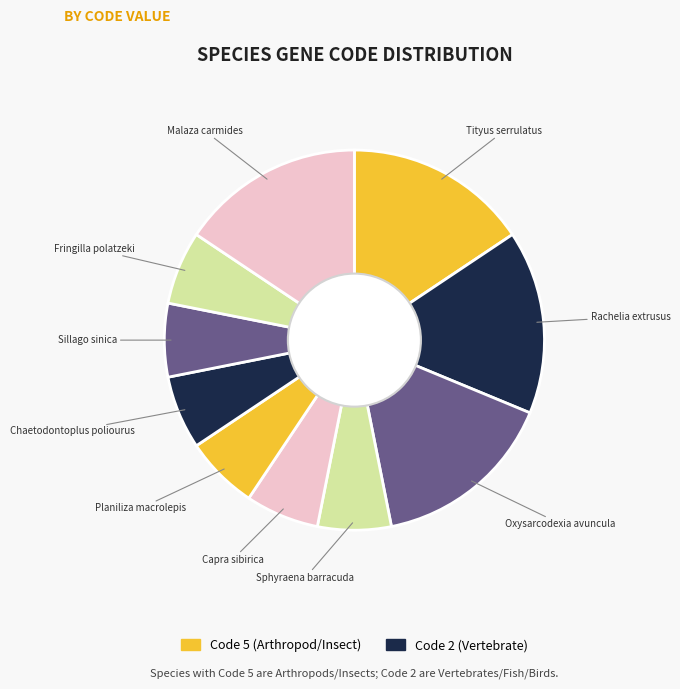

Which slice is the smallest?

Sphyraena barracuda